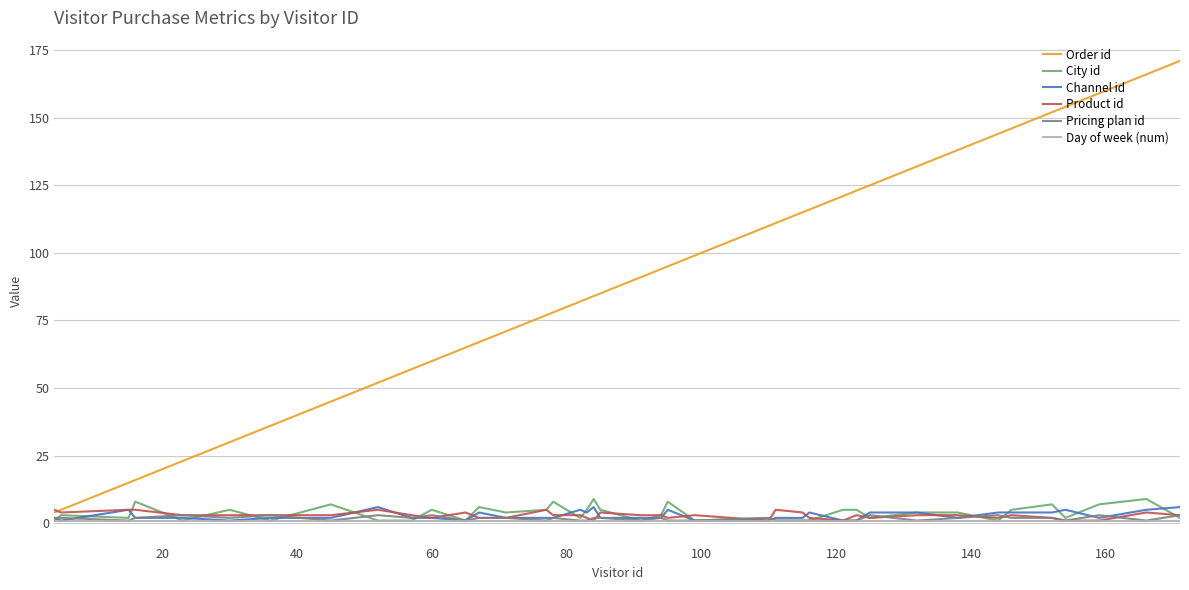

What is the maximum value shown in the chart?

171